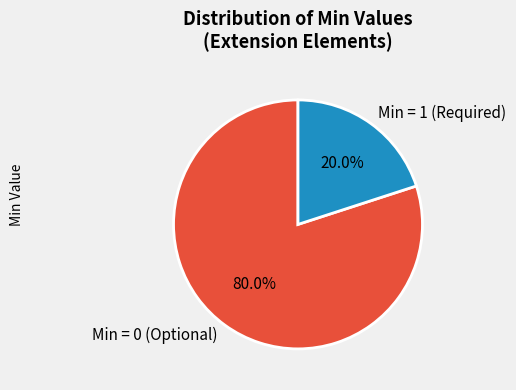

Does any single category account for the majority?

Yes